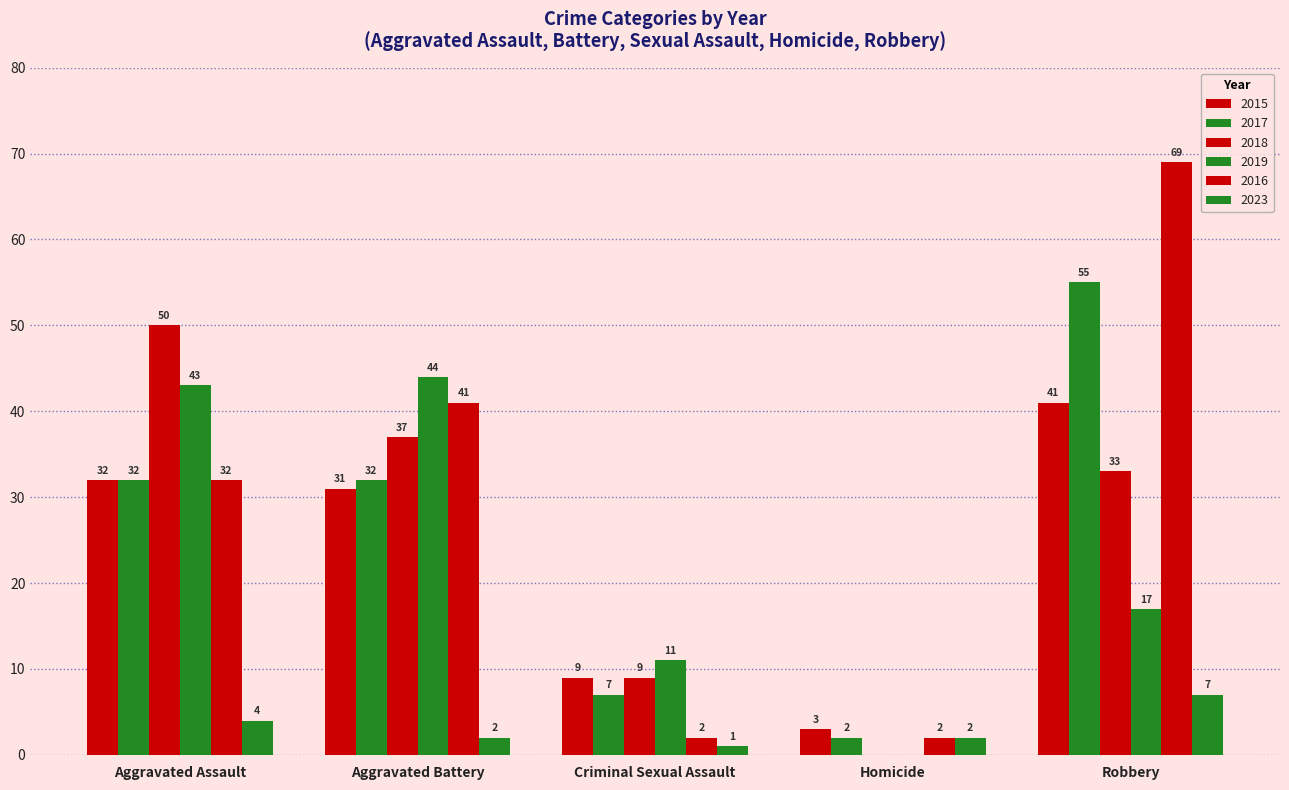

How many distinct data groups are displayed?

6